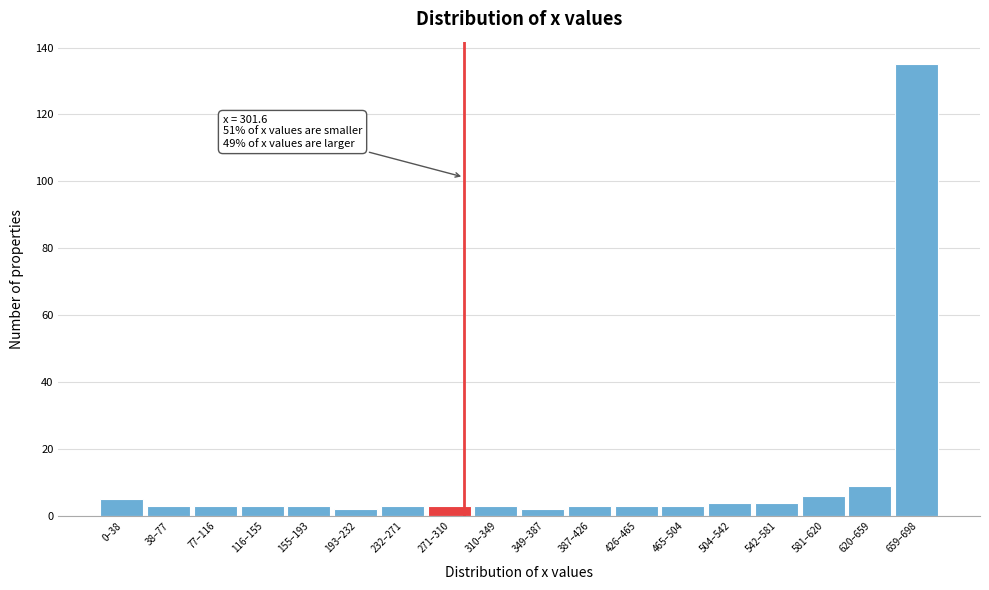

Reading right to left, transcribe all the data shown in this chart.

135	9	6	4	4	3	3	3	2	3	3	3	2	3	3	3	3	5